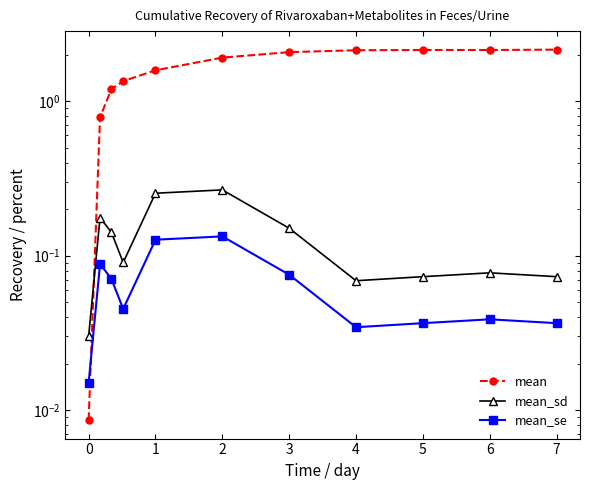

The value of mean_sd at 1 is 0.2. True or false?

False